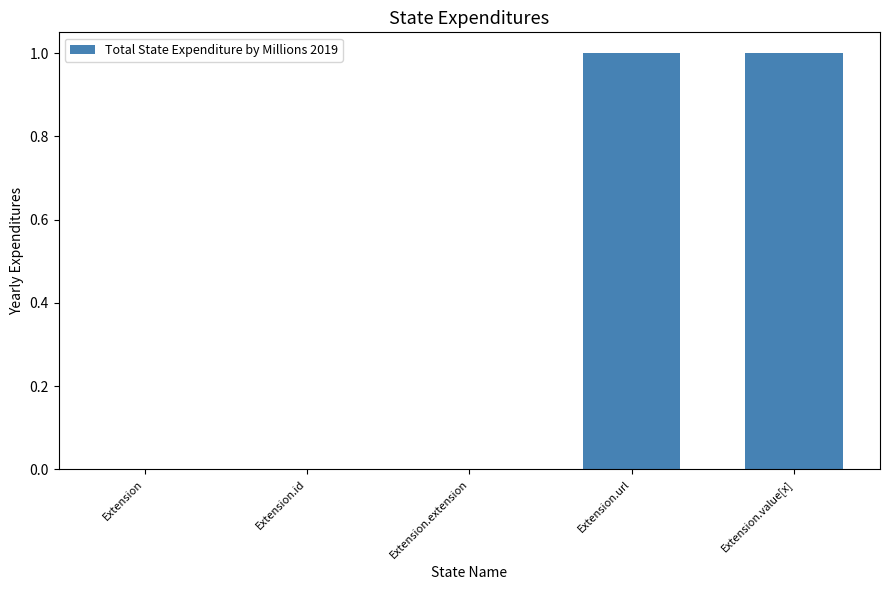

What is the maximum value shown in the chart?

1